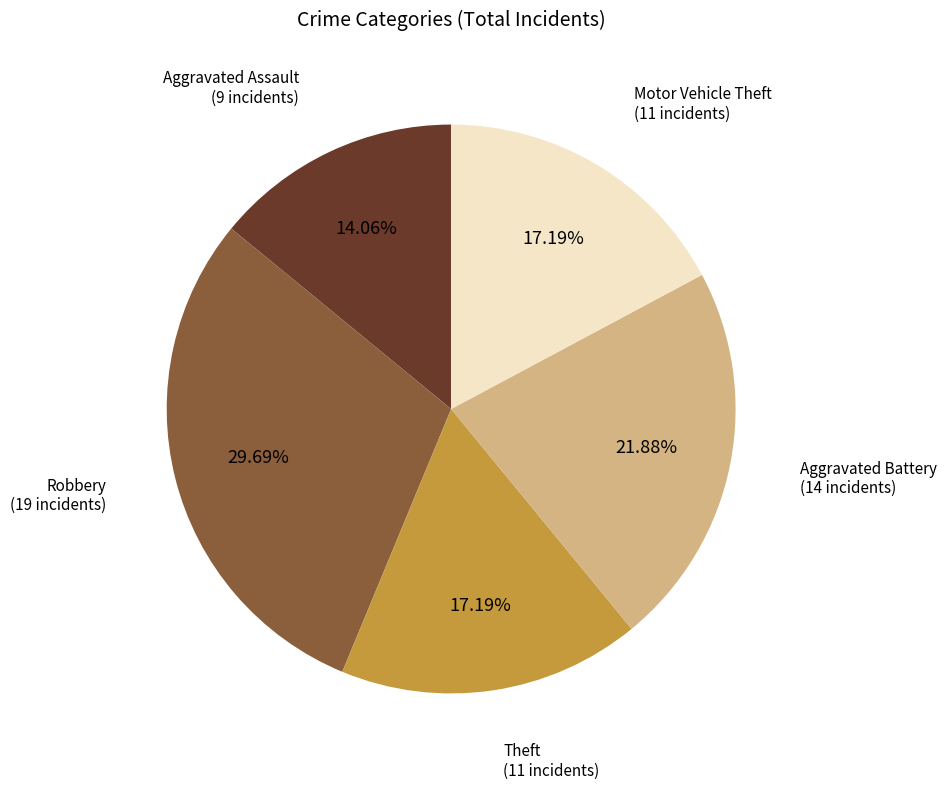

Does any single category account for the majority?

No